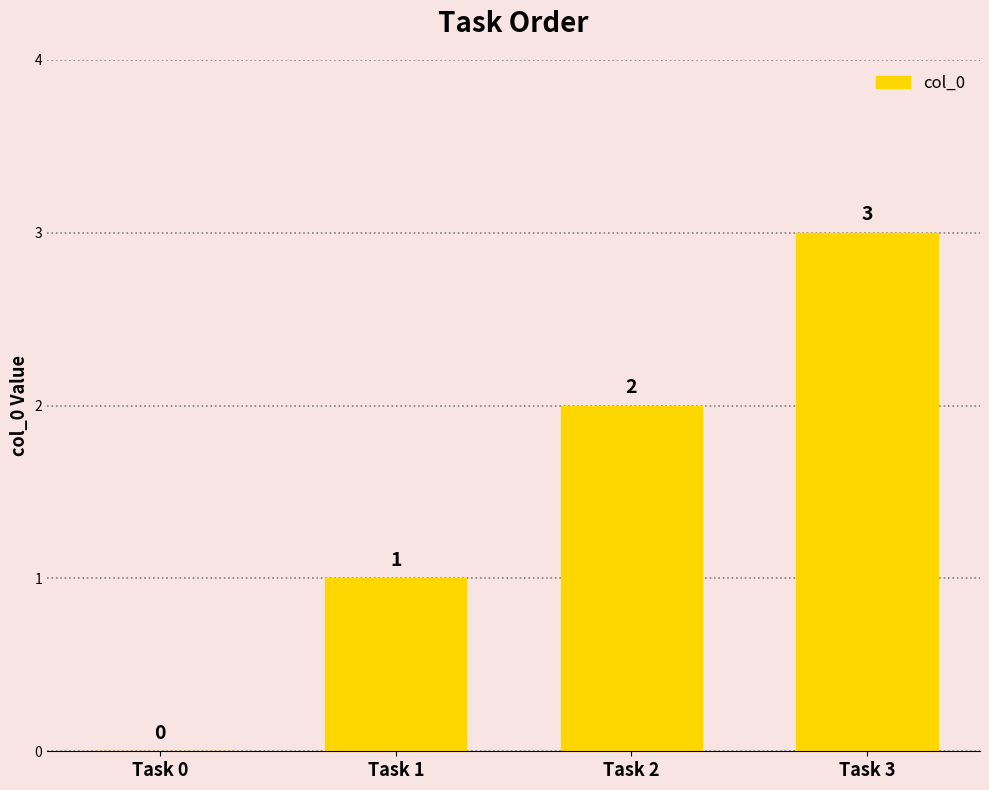

What is the sum of the values at Task 3 and Task 0?

3